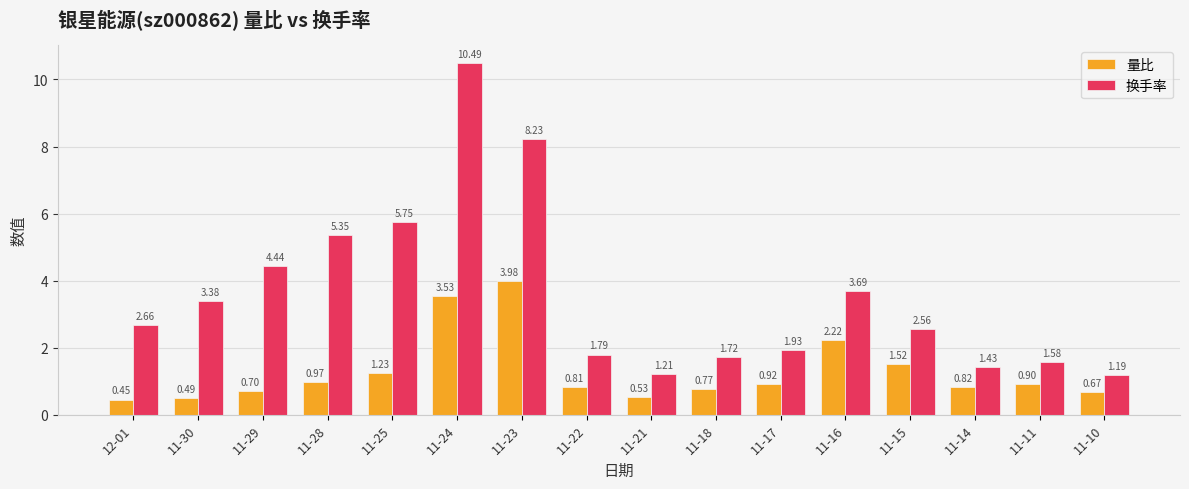

What is the total value across all series at 11-25?

7.0